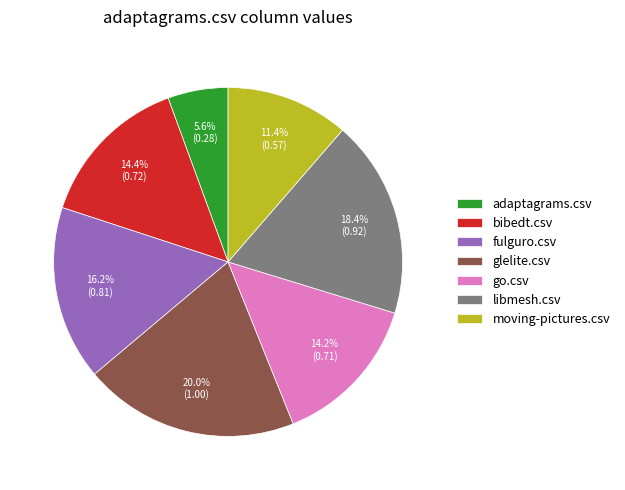

Is the sum of glelite.csv and moving-pictures.csv greater than half?

No